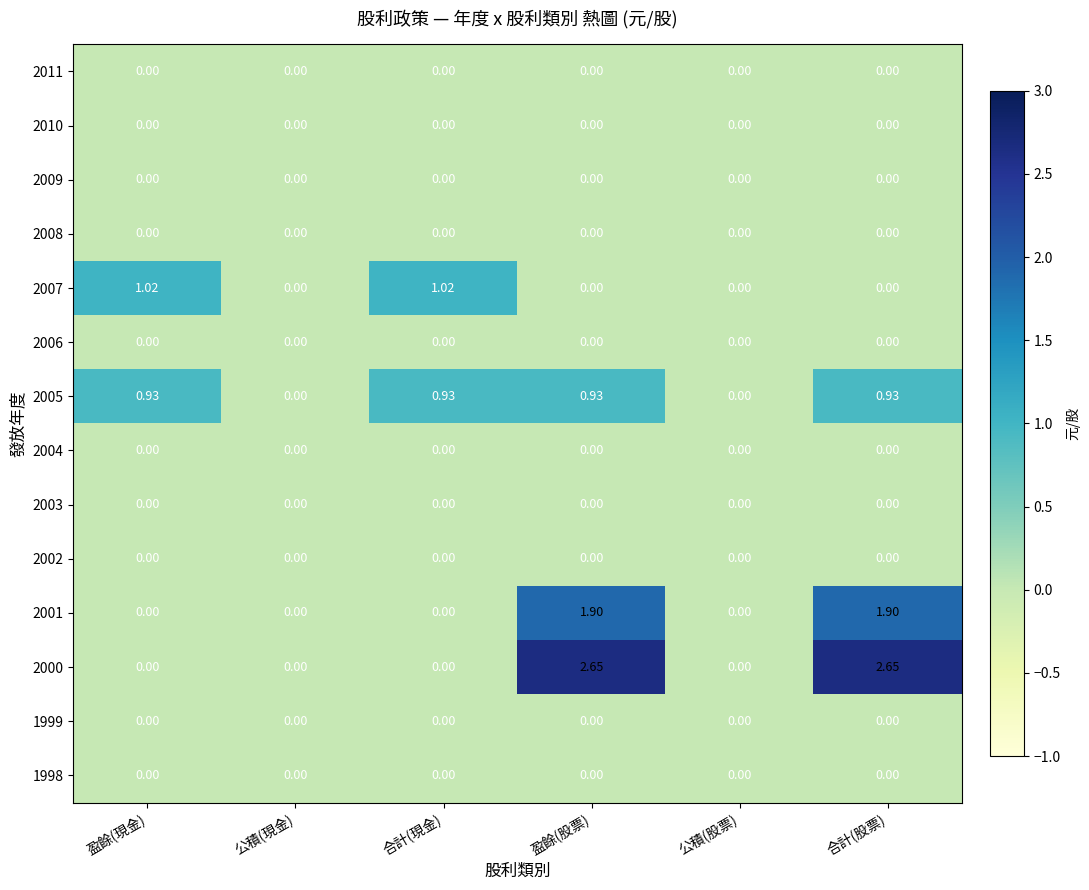

Reading left to right, what are all the values shown in this chart?

2011: 盈餘(現金)=0.0	公積(現金)=0.0	合計(現金)=0.0	盈餘(股票)=0.0	公積(股票)=0.0	合計(股票)=0.0
2010: 盈餘(現金)=0.0	公積(現金)=0.0	合計(現金)=0.0	盈餘(股票)=0.0	公積(股票)=0.0	合計(股票)=0.0
2009: 盈餘(現金)=0.0	公積(現金)=0.0	合計(現金)=0.0	盈餘(股票)=0.0	公積(股票)=0.0	合計(股票)=0.0
2008: 盈餘(現金)=0.0	公積(現金)=0.0	合計(現金)=0.0	盈餘(股票)=0.0	公積(股票)=0.0	合計(股票)=0.0
2007: 盈餘(現金)=1.0	公積(現金)=0.0	合計(現金)=1.0	盈餘(股票)=0.0	公積(股票)=0.0	合計(股票)=0.0
2006: 盈餘(現金)=0.0	公積(現金)=0.0	合計(現金)=0.0	盈餘(股票)=0.0	公積(股票)=0.0	合計(股票)=0.0
2005: 盈餘(現金)=0.9	公積(現金)=0.0	合計(現金)=0.9	盈餘(股票)=0.9	公積(股票)=0.0	合計(股票)=0.9
2004: 盈餘(現金)=0.0	公積(現金)=0.0	合計(現金)=0.0	盈餘(股票)=0.0	公積(股票)=0.0	合計(股票)=0.0
2003: 盈餘(現金)=0.0	公積(現金)=0.0	合計(現金)=0.0	盈餘(股票)=0.0	公積(股票)=0.0	合計(股票)=0.0
2002: 盈餘(現金)=0.0	公積(現金)=0.0	合計(現金)=0.0	盈餘(股票)=0.0	公積(股票)=0.0	合計(股票)=0.0
2001: 盈餘(現金)=0.0	公積(現金)=0.0	合計(現金)=0.0	盈餘(股票)=1.9	公積(股票)=0.0	合計(股票)=1.9
2000: 盈餘(現金)=0.0	公積(現金)=0.0	合計(現金)=0.0	盈餘(股票)=2.6	公積(股票)=0.0	合計(股票)=2.6
1999: 盈餘(現金)=0.0	公積(現金)=0.0	合計(現金)=0.0	盈餘(股票)=0.0	公積(股票)=0.0	合計(股票)=0.0
1998: 盈餘(現金)=0.0	公積(現金)=0.0	合計(現金)=0.0	盈餘(股票)=0.0	公積(股票)=0.0	合計(股票)=0.0